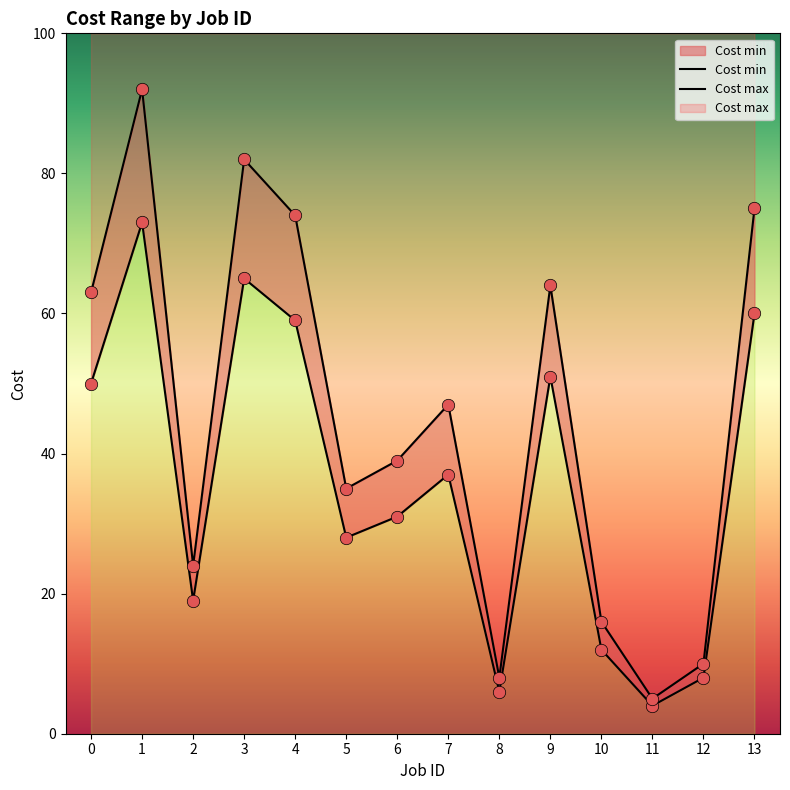

Is the value of Cost max at 2 greater than the value of Cost min at 4?

No